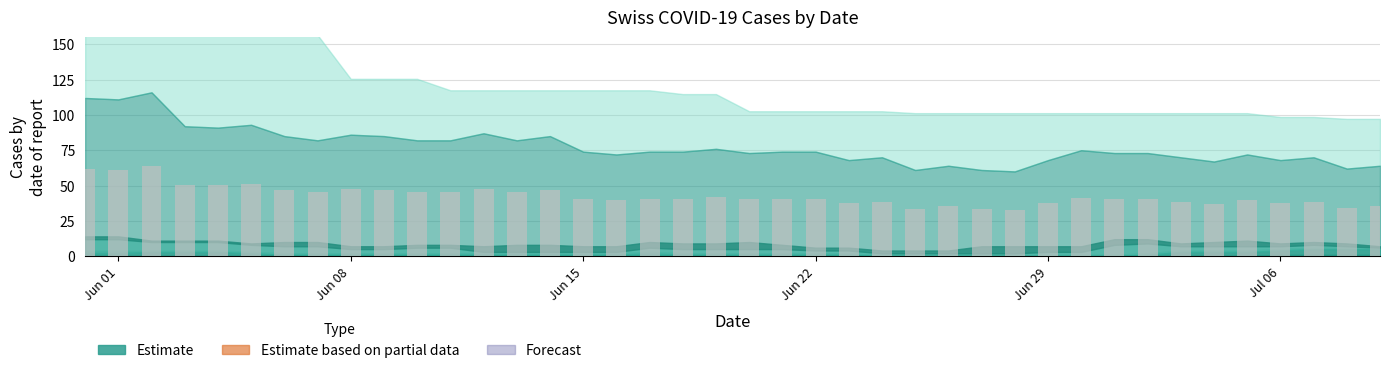

What is the smallest value displayed?

33.0